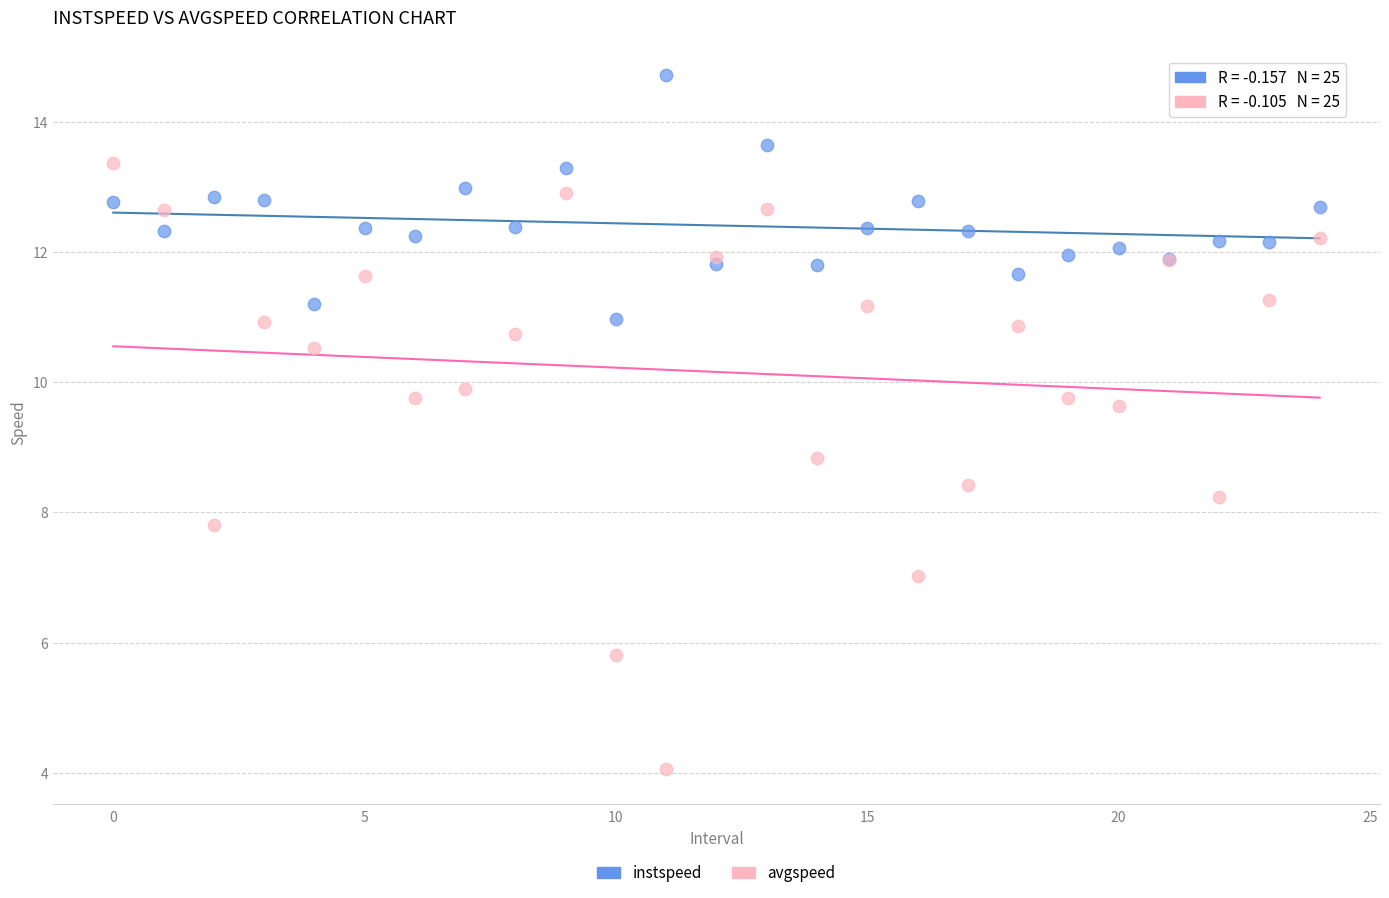

Which series reaches the maximum Y coordinate?

instspeed